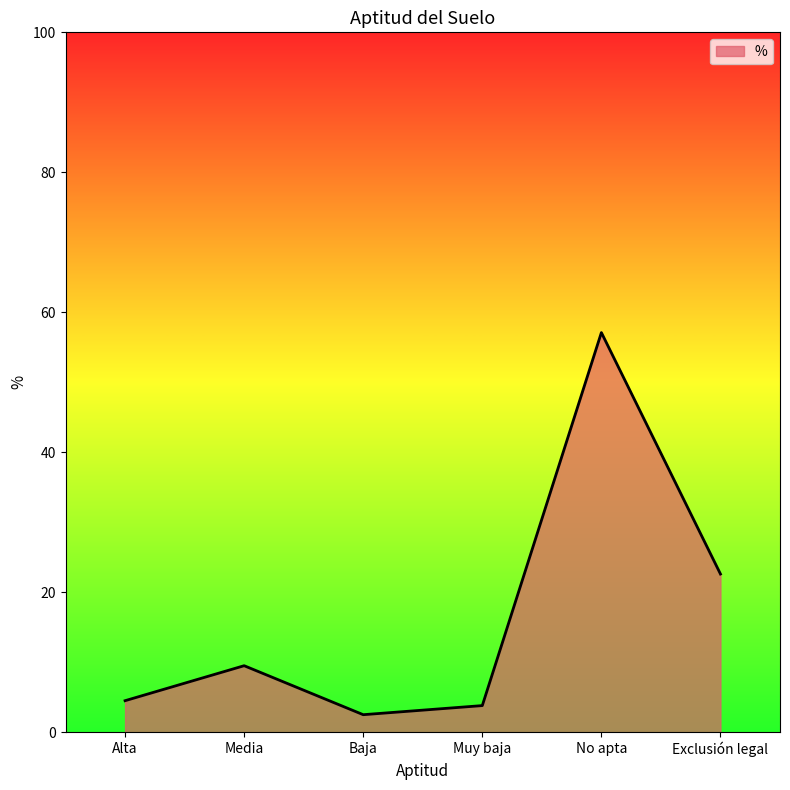

True or false: there are more than 0 points higher than both neighbors.

True